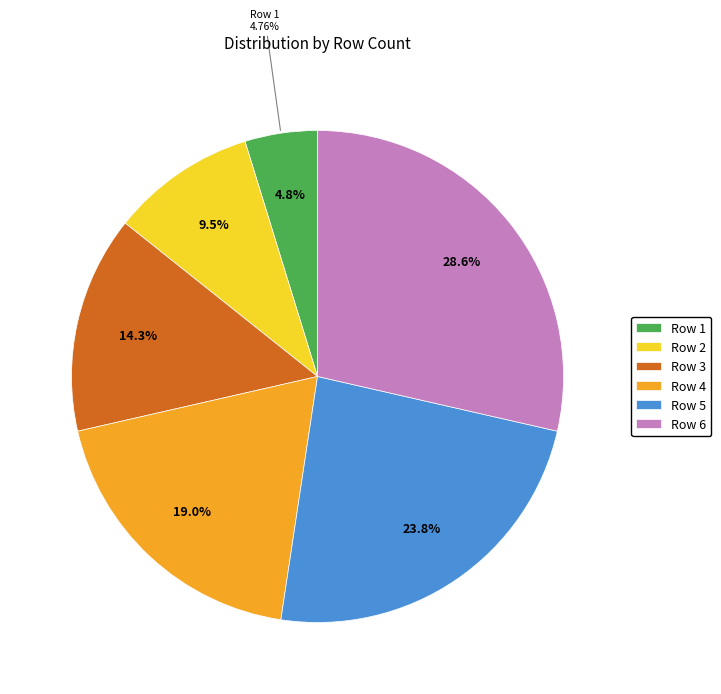

True or false: Row 2 accounts for 1% of the total.

False